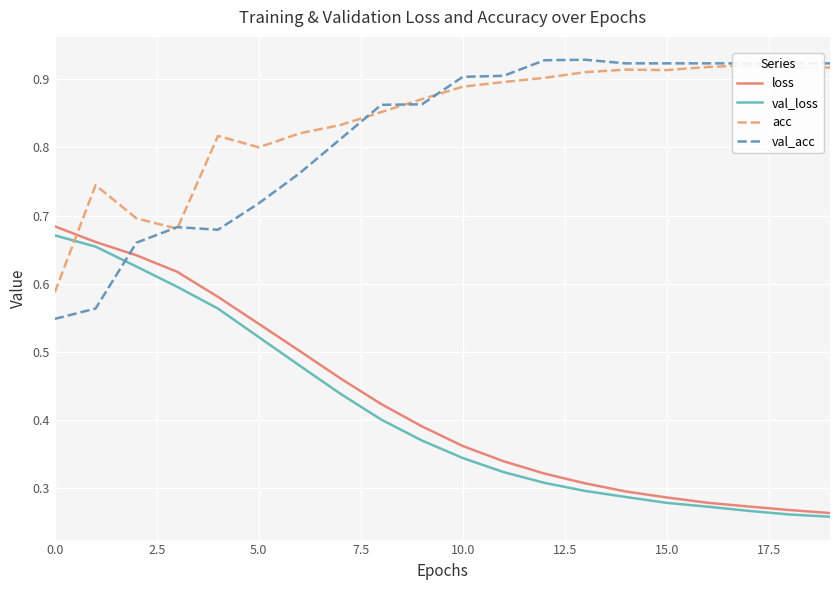

What is the value of the acc point at the 19th from the left?

0.9